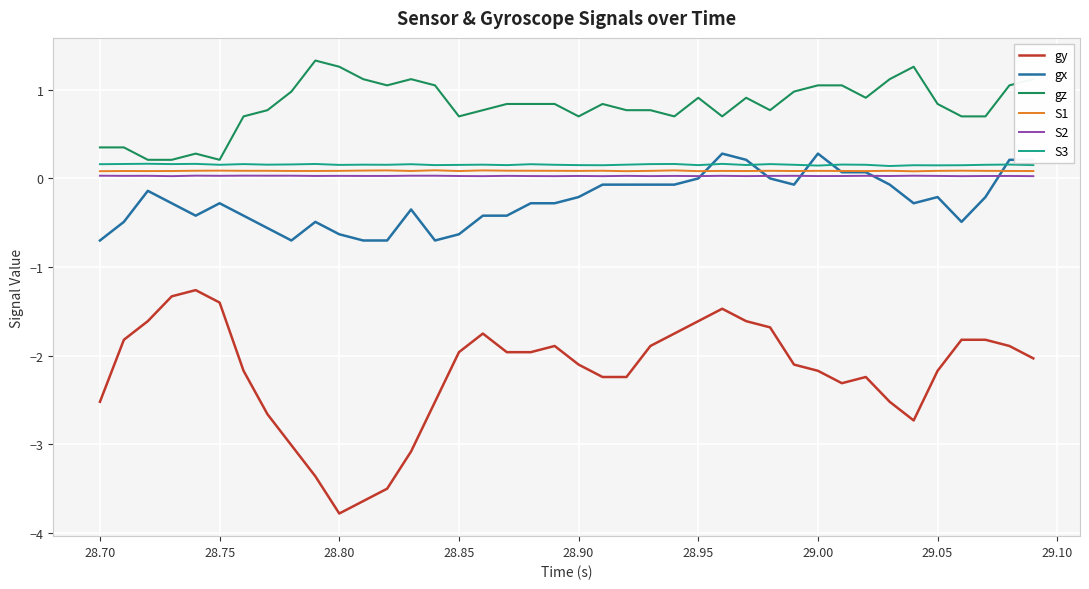

What is the maximum value shown in the chart?

1.3